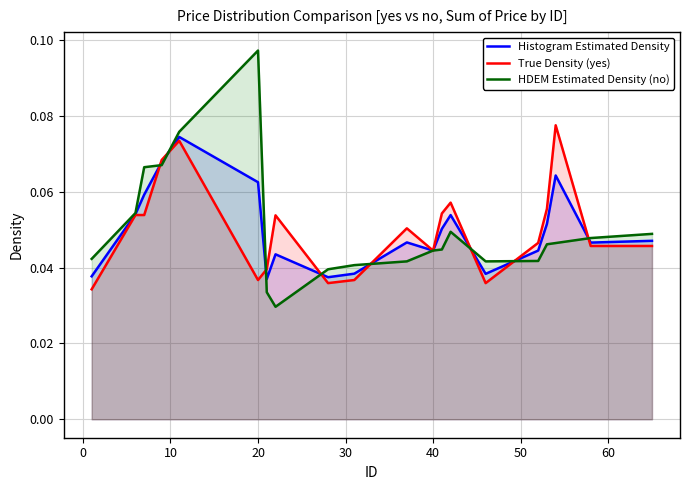

What is the maximum value shown in the chart?

0.1